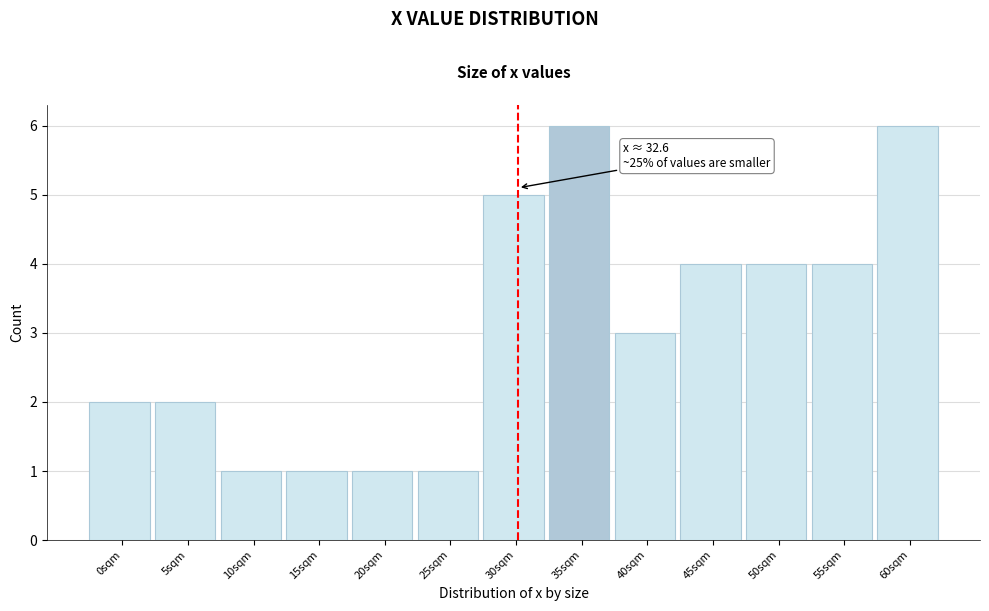

Reading left to right, what are all the values shown in this chart?

0sqm=2	5sqm=2	10sqm=1	15sqm=1	20sqm=1	25sqm=1	30sqm=5	35sqm=6	40sqm=3	45sqm=4	50sqm=4	55sqm=4	60sqm=6